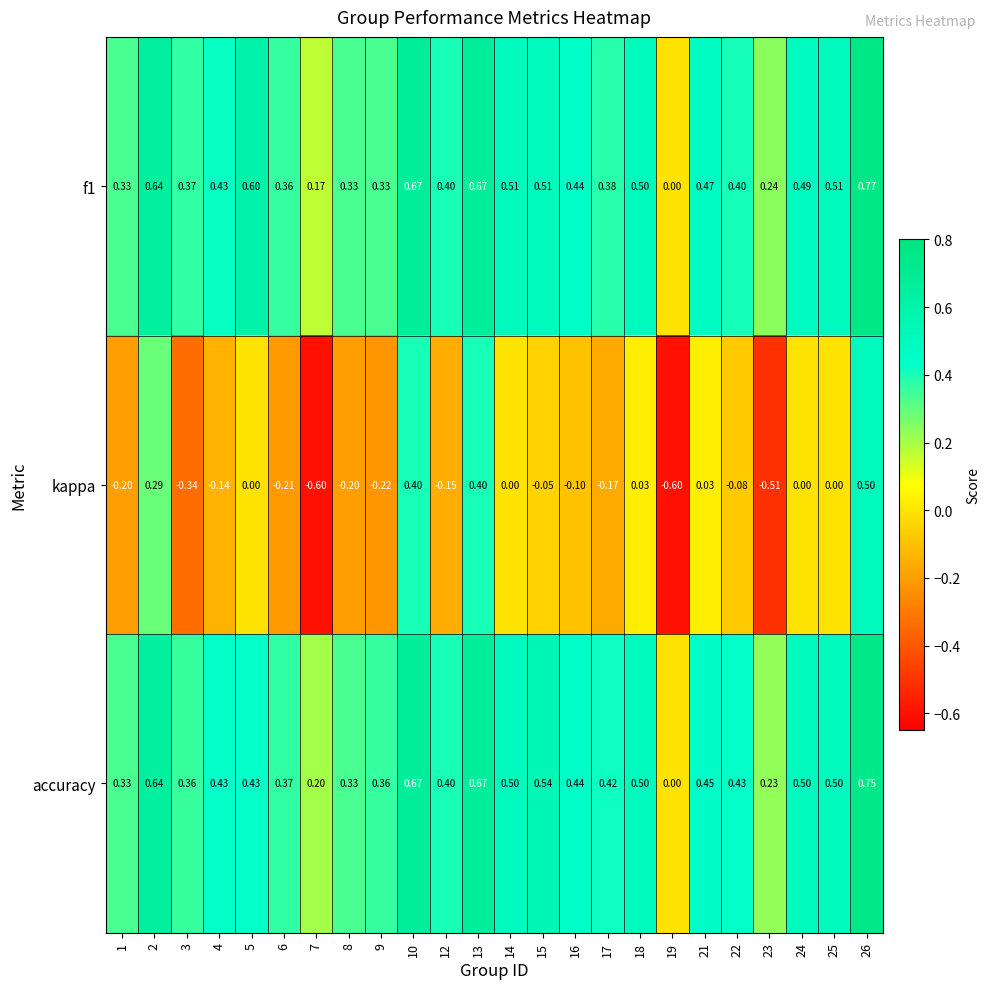

Which series has the largest range (max minus min)?

kappa